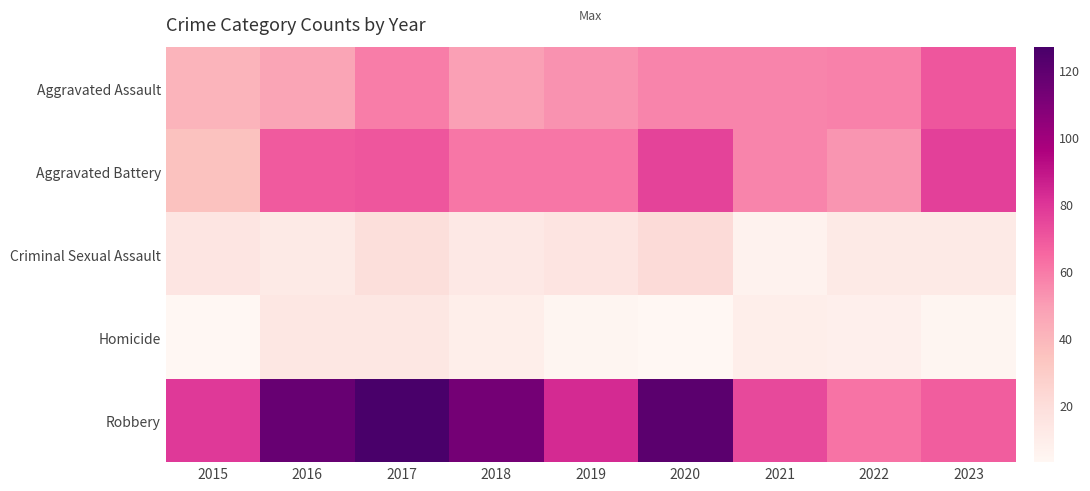

Which series has the largest range (max minus min)?

Robbery